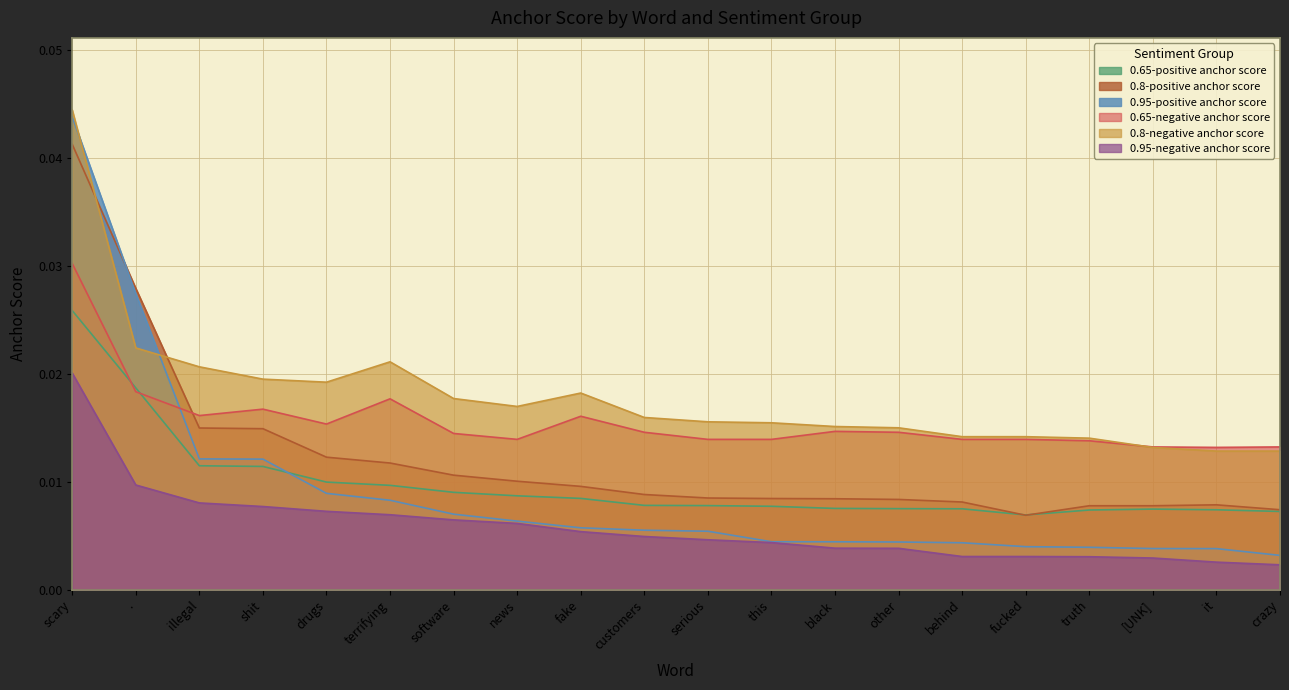

Which series has the largest total across all categories?

0.8-negative anchor score